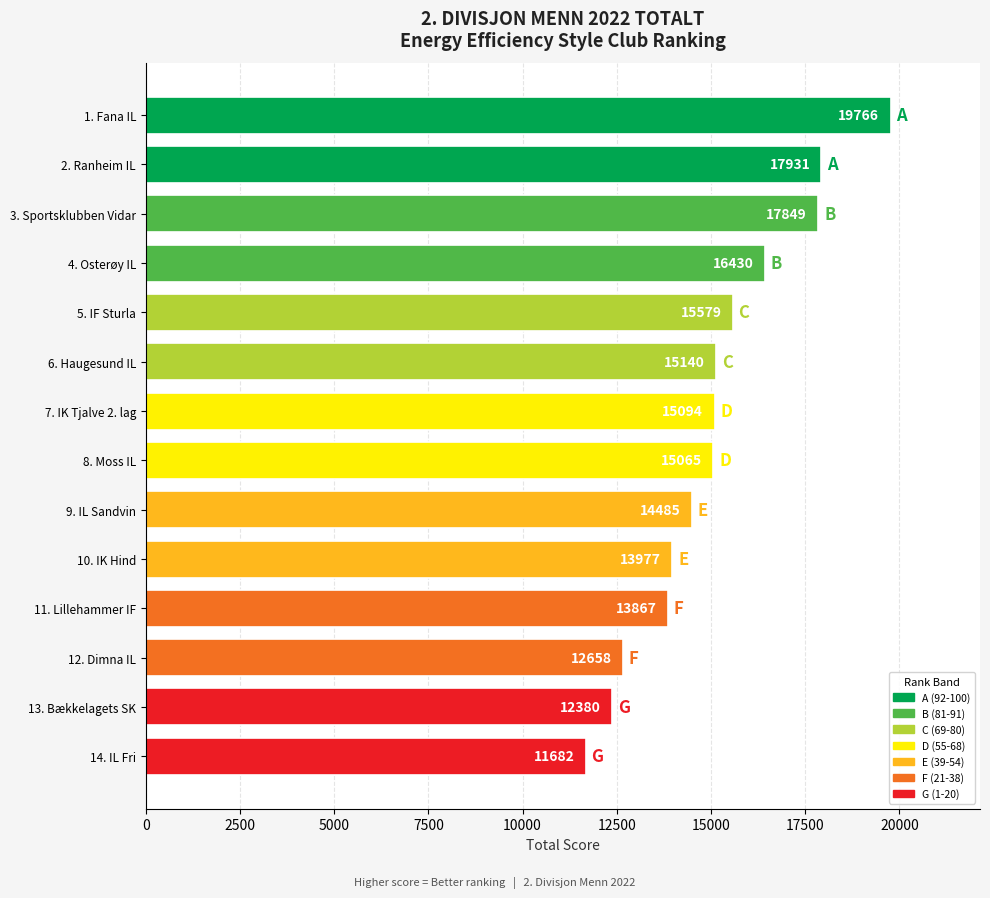

Where is the data nearest to the value 15724?

5. IF Sturla